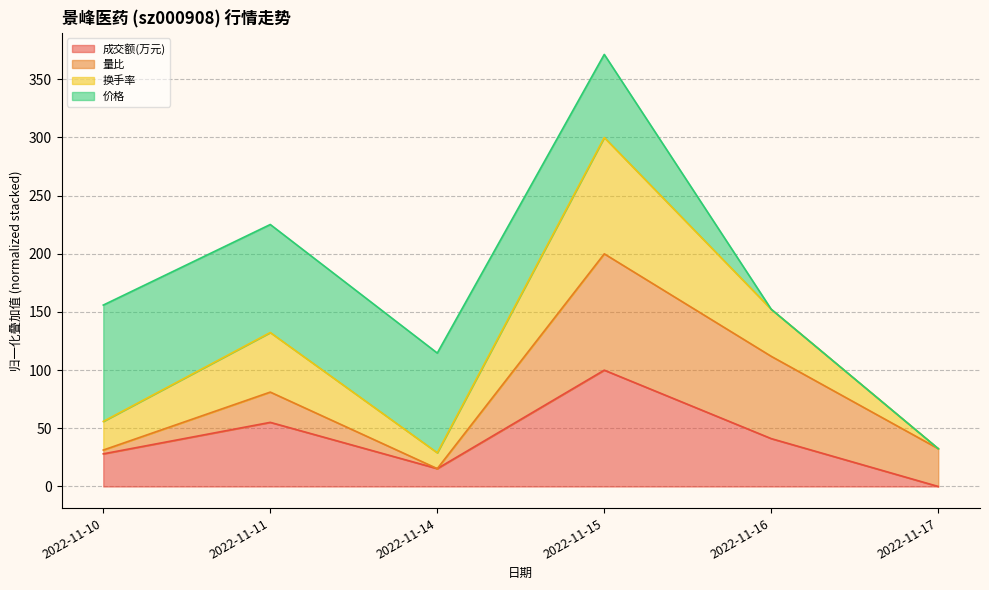

True or false: 换手率 has more than 2 interior local peaks.

False